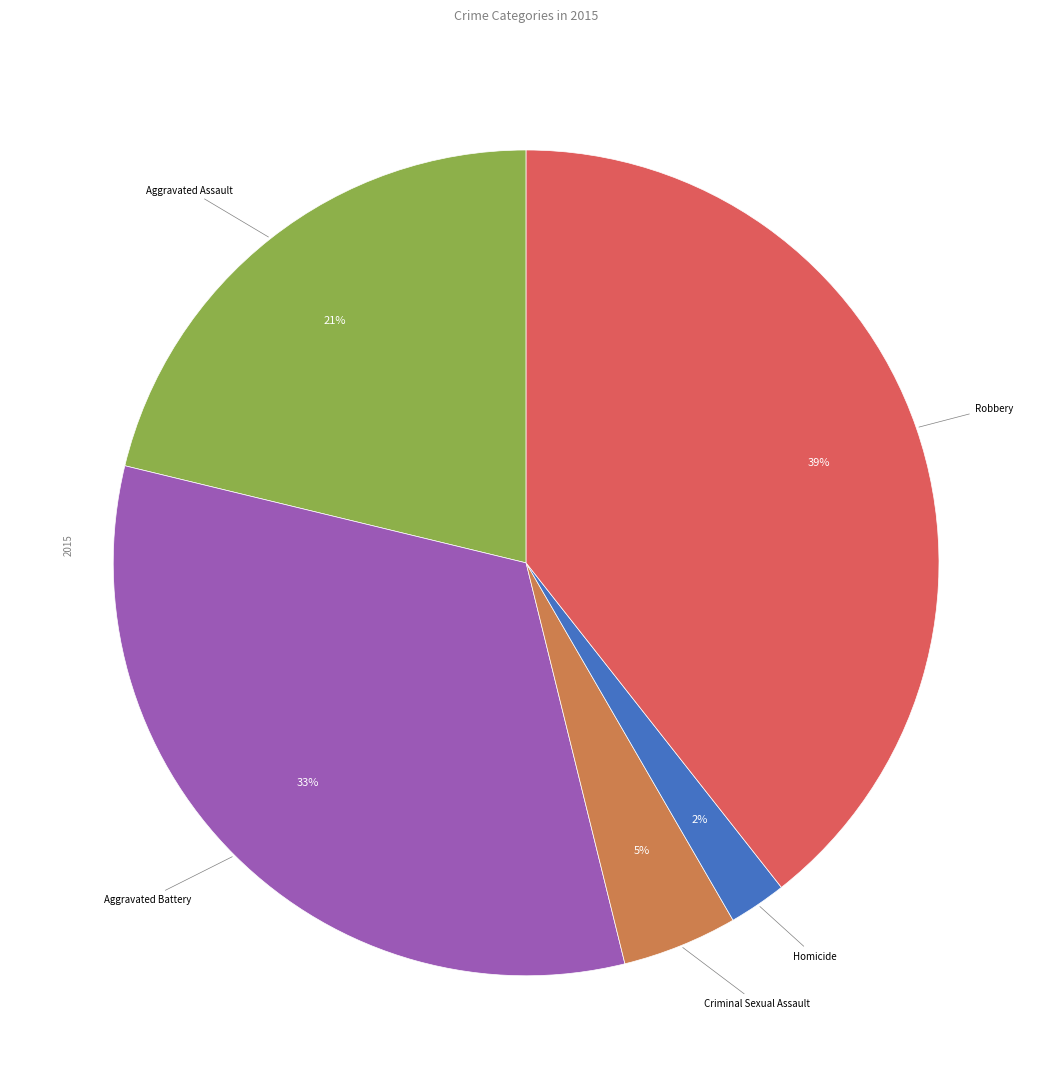

Is the sum of Aggravated Battery and Criminal Sexual Assault greater than half?

No